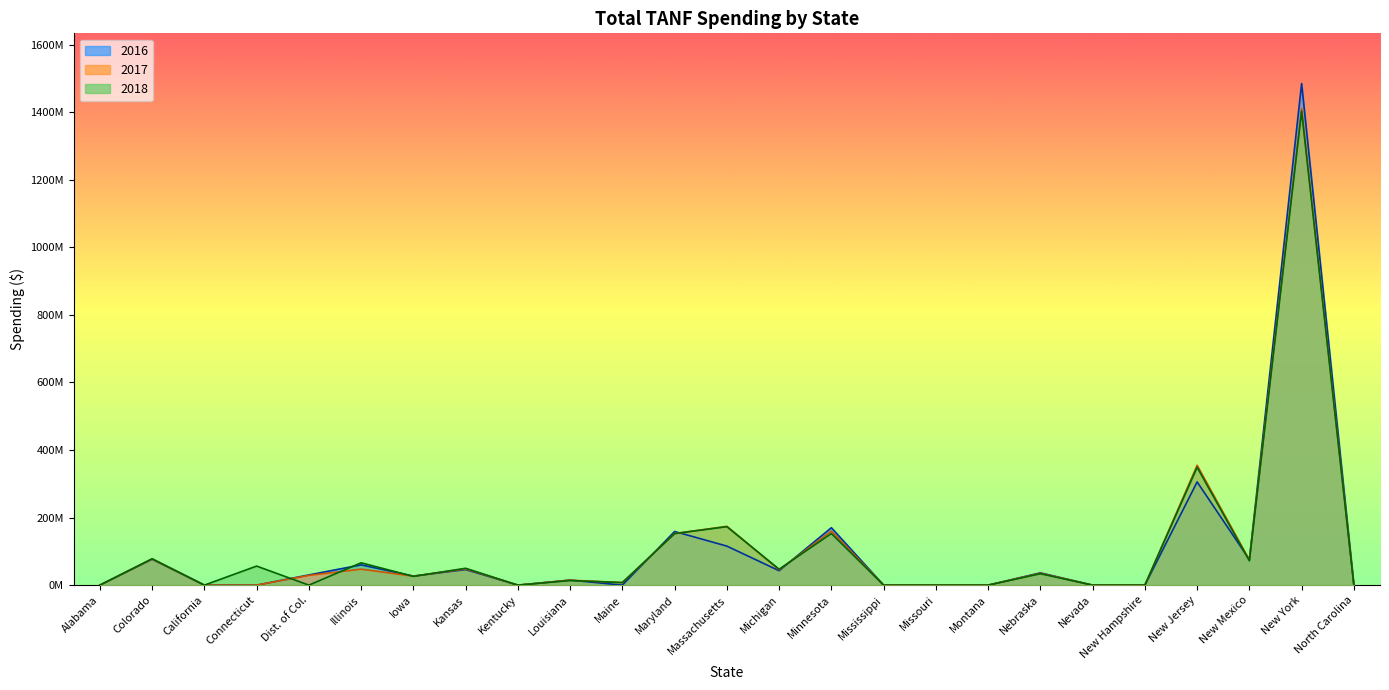

The value of 2018 at Massachusetts is 173120286. True or false?

True